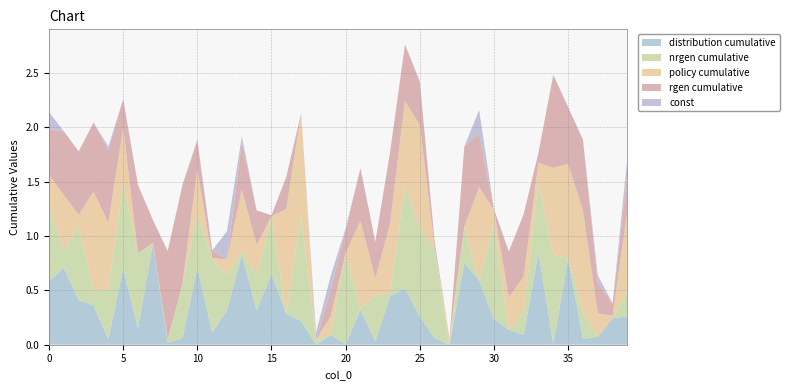

Reading left to right, what are all the values shown in this chart?

distribution cumulative: 0.6	0.7	0.4	0.4	0.1	0.7	0.2	0.9	0.0	0.1	0.7	0.1	0.3	0.8	0.3	0.7	0.3	0.2	0.0	0.1	0.0	0.3	0.0	0.4	0.5	0.3	0.1	0.0	0.8	0.6	0.2	0.1	0.1	0.8	0.0	0.8	0.1	0.1	0.2	0.3
nrgen cumulative: 0.7	0.2	0.7	0.1	0.5	0.8	0.7	0.0	0.0	0.5	0.5	0.7	0.3	0.0	0.3	0.5	0.0	1.0	0.0	0.0	0.8	0.0	0.4	0.0	1.0	0.8	0.8	0.0	0.3	0.0	0.9	0.0	0.2	0.6	0.8	0.0	0.2	0.0	0.0	0.2
policy cumulative: 0.3	0.5	0.1	0.9	0.6	0.5	0.0	0.0	0.0	0.0	0.4	0.0	0.1	0.6	0.3	0.0	1.0	0.9	0.0	0.2	0.0	0.8	0.2	0.6	0.8	1.0	0.0	0.1	0.0	0.9	0.1	0.3	0.3	0.2	0.8	0.9	0.9	0.2	0.0	0.7
rgen cumulative: 0.4	0.6	0.6	0.6	0.7	0.3	0.6	0.2	0.8	0.9	0.3	0.1	0.0	0.4	0.3	0.0	0.3	0.0	0.0	0.2	0.2	0.5	0.3	0.7	0.5	0.4	0.1	0.0	0.7	0.5	0.0	0.4	0.6	0.1	0.9	0.5	0.7	0.3	0.1	0.3
const: 0.2	0.0	0.0	0.0	0.0	0.0	0.0	0.0	0.0	0.0	0.0	0.0	0.3	0.0	0.0	0.0	0.0	0.0	0.1	0.1	0.0	0.0	0.0	0.0	0.0	0.0	0.0	0.0	0.0	0.2	0.0	0.0	0.0	0.0	0.0	0.0	0.0	0.1	0.0	0.1